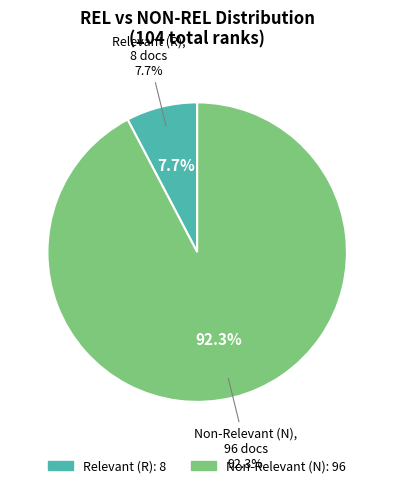

True or false: R accounts for 8% of the total.

True